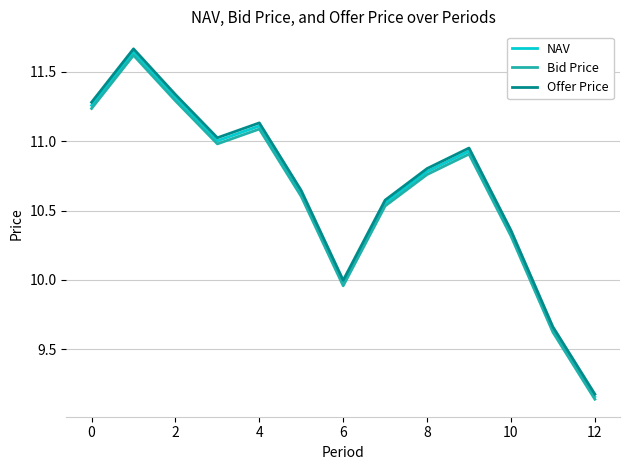

True or false: Bid Price and Offer Price cross at least once.

False